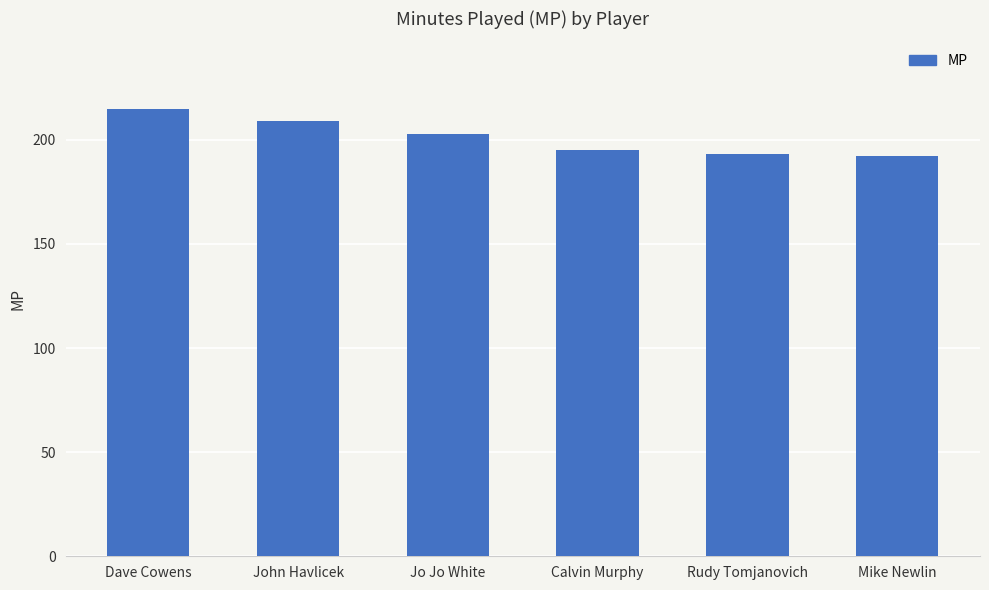

Reading right to left, what are all the values shown in this chart?

Mike Newlin=192	Rudy Tomjanovich=193	Calvin Murphy=195	Jo Jo White=203	John Havlicek=209	Dave Cowens=215